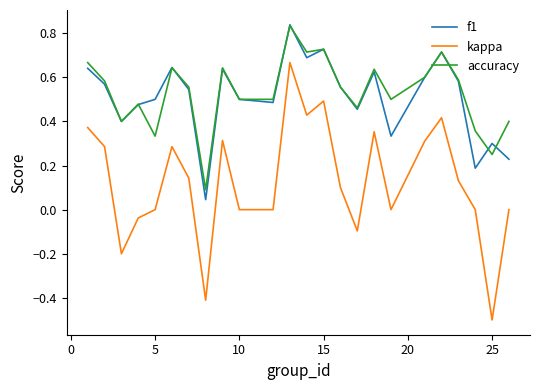

Which series has the largest range (max minus min)?

kappa